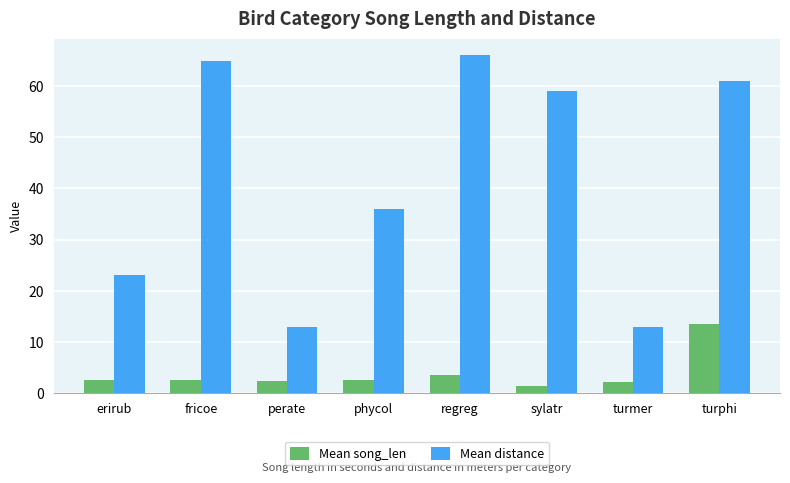

List the series in order of their overall mean, highest first.

Mean distance, Mean song_len